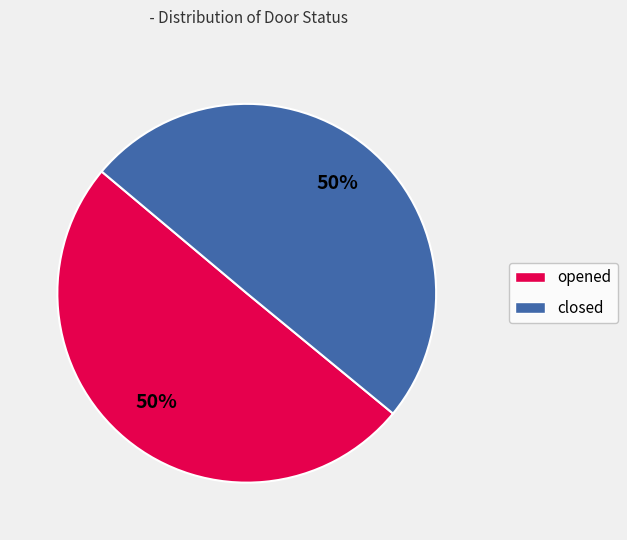

How many slices are in this pie chart?

2